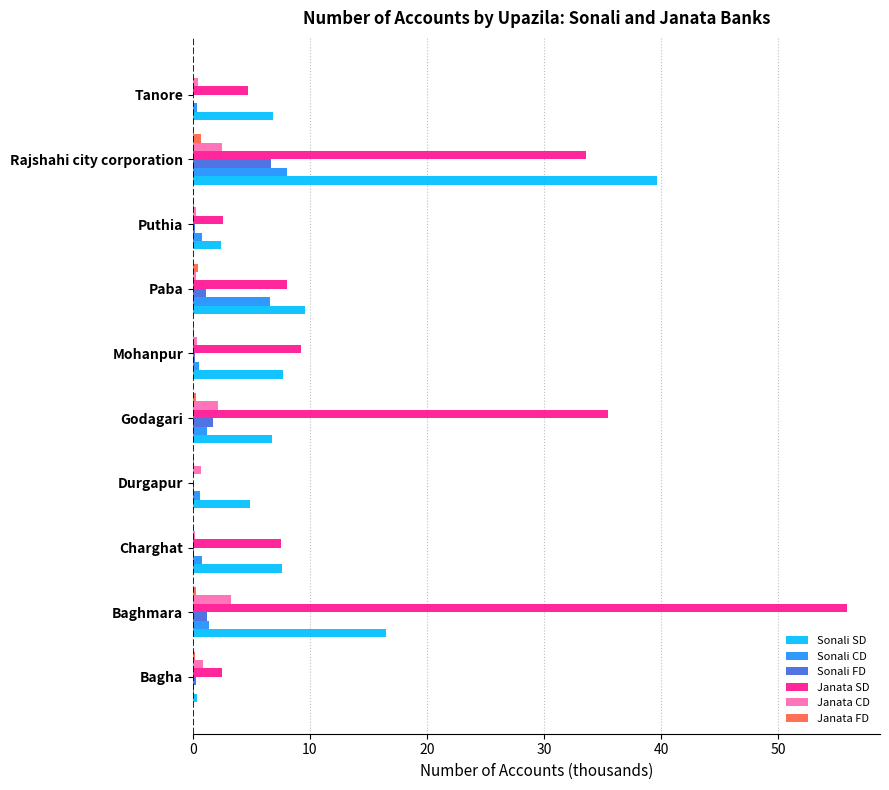

Which category has the highest value across all series?

Baghmara